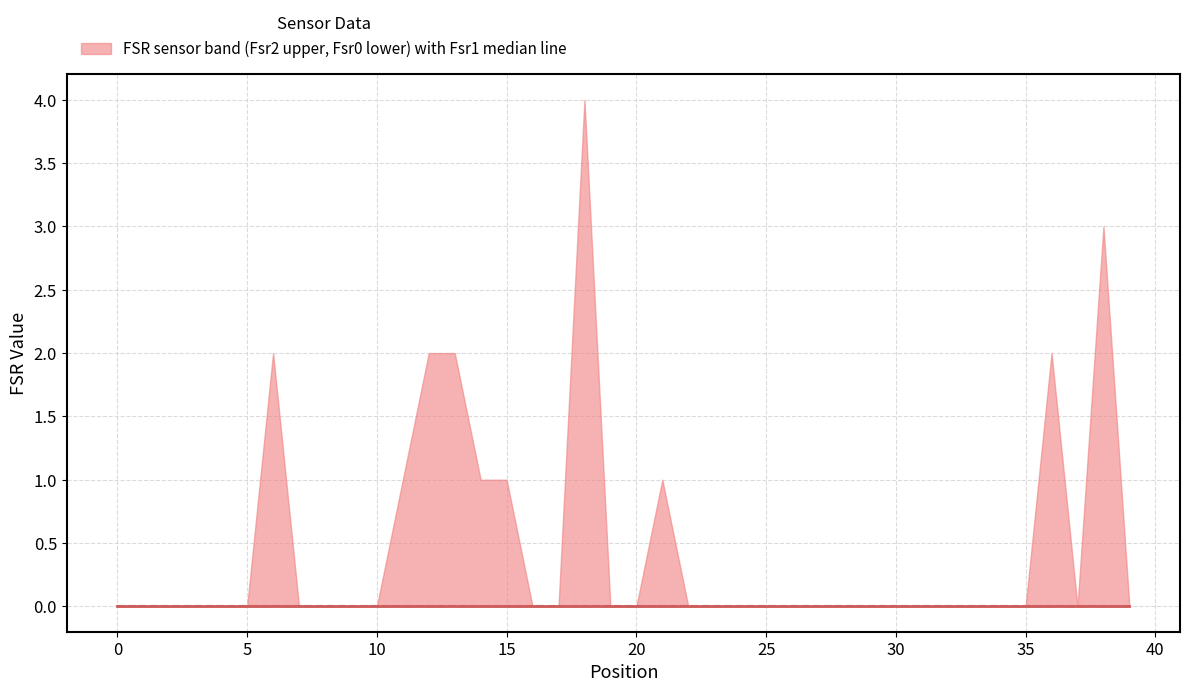

At which category is the sum across all series the highest?

18